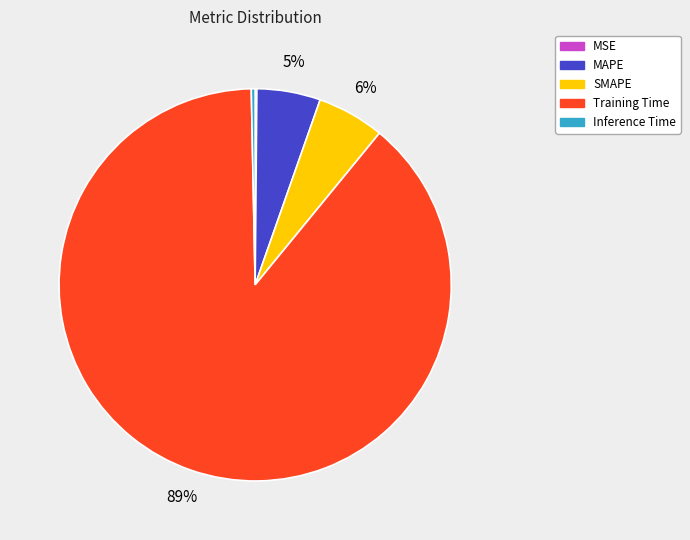

To the nearest percent, what portion does Training Time represent?

89%